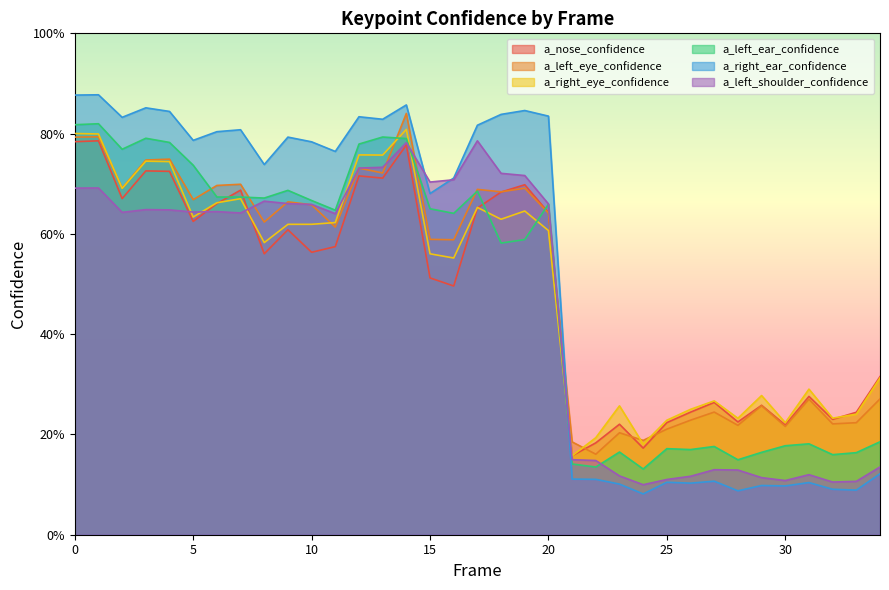

How many a_nose_confidence values are between 0 and 1?

35